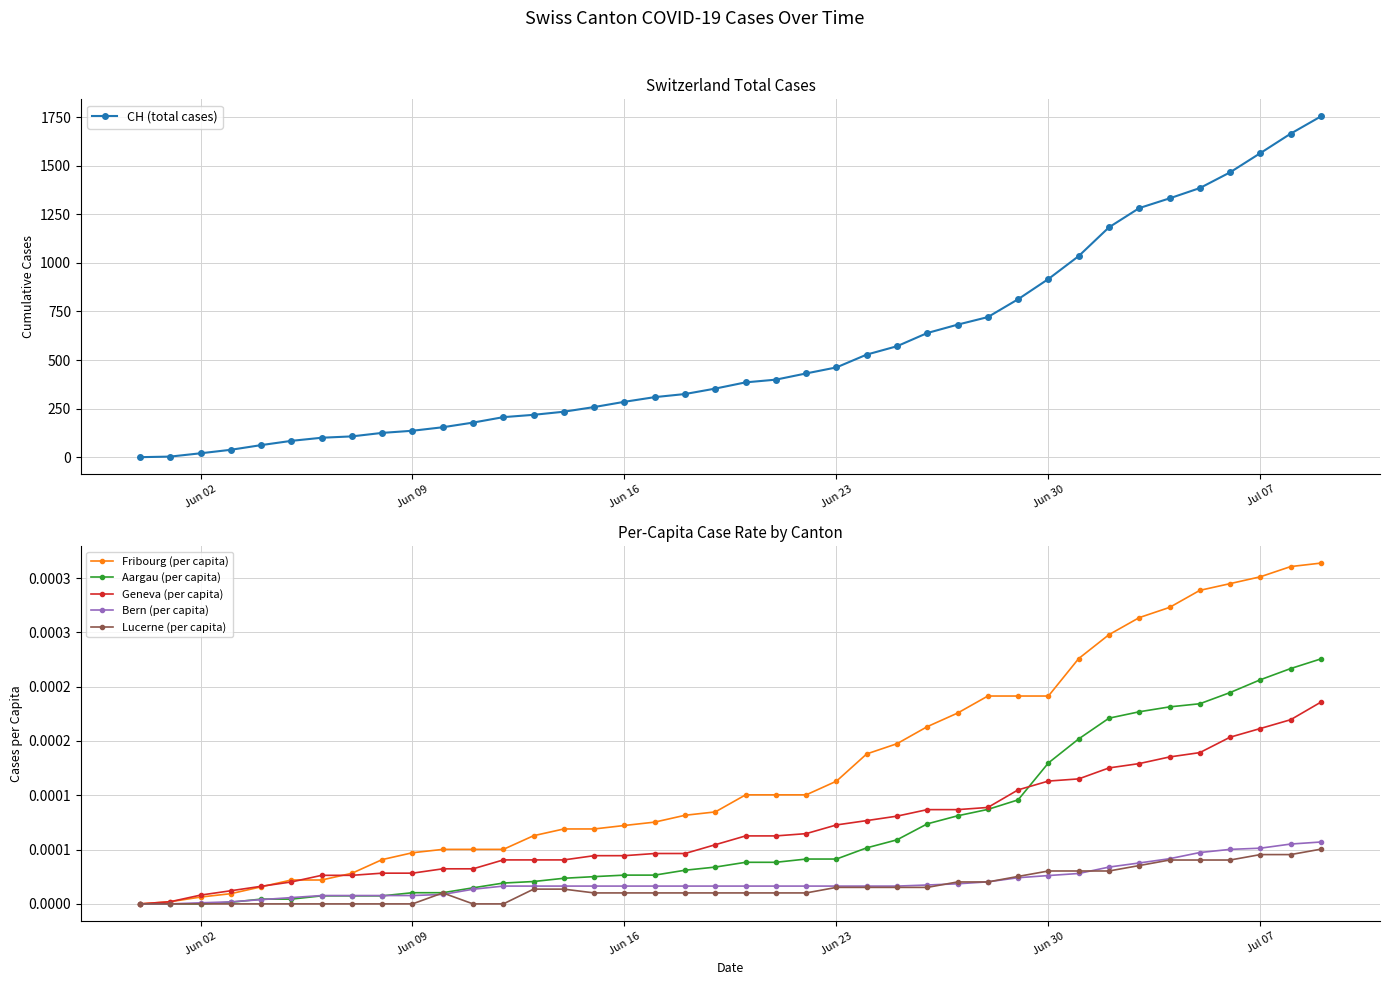

True or false: Bern (per capita) has more than 0 interior local peaks.

False